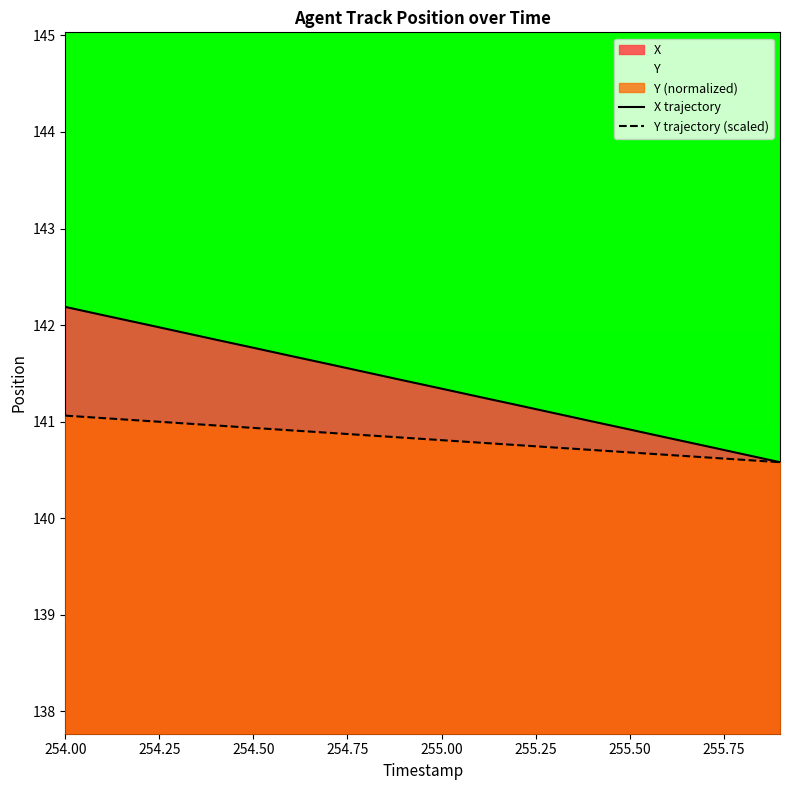

Reading left to right, list all the values displayed in this chart.

X trajectory: 142.2	142.1	142.0	141.9	141.8	141.8	141.7	141.6	141.5	141.4	141.3	141.3	141.2	141.1	141.0	140.9	140.8	140.8	140.7	140.6
Y trajectory (scaled): 141.1	141.0	141.0	141.0	141.0	140.9	140.9	140.9	140.9	140.8	140.8	140.8	140.8	140.7	140.7	140.7	140.7	140.6	140.6	140.6